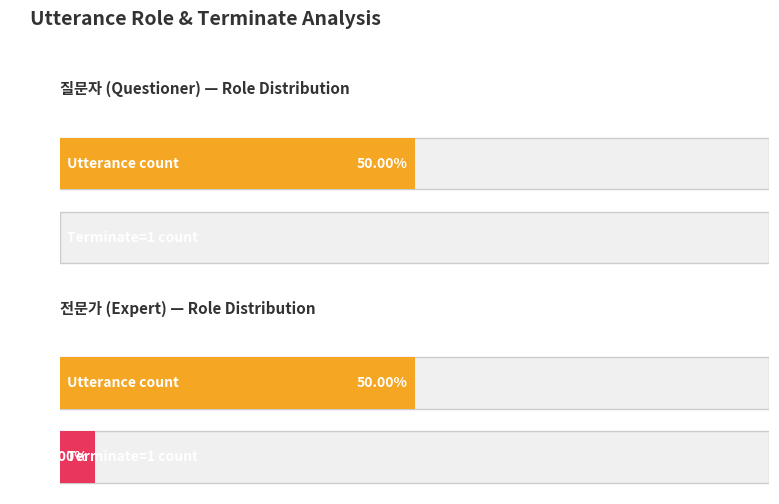

Are the bars grouped side by side (vs. stacked)?

No